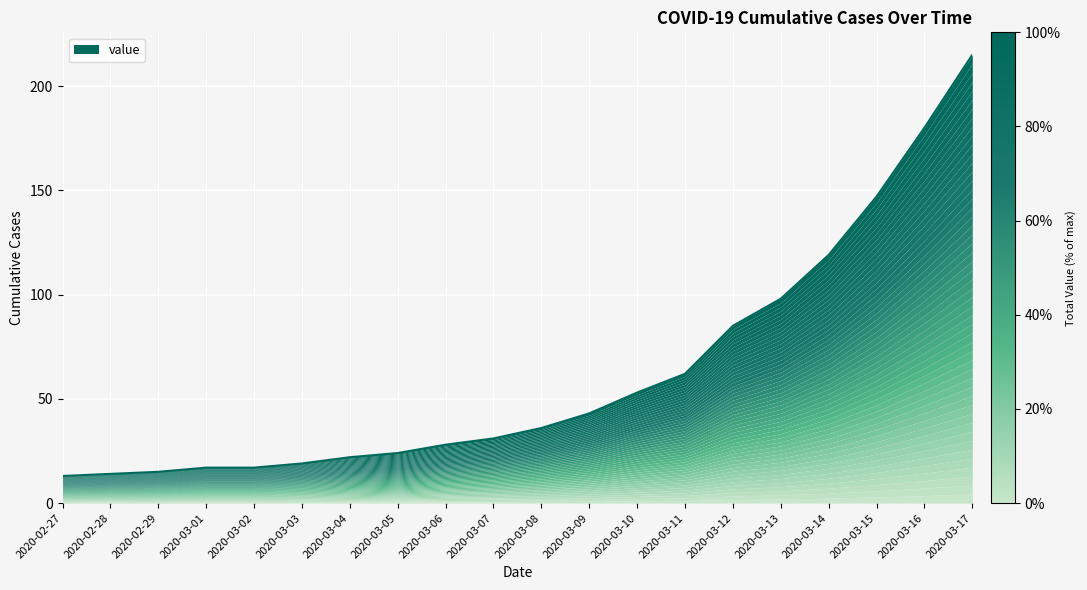

What is the label of the 2nd point from the right?

2020-03-16